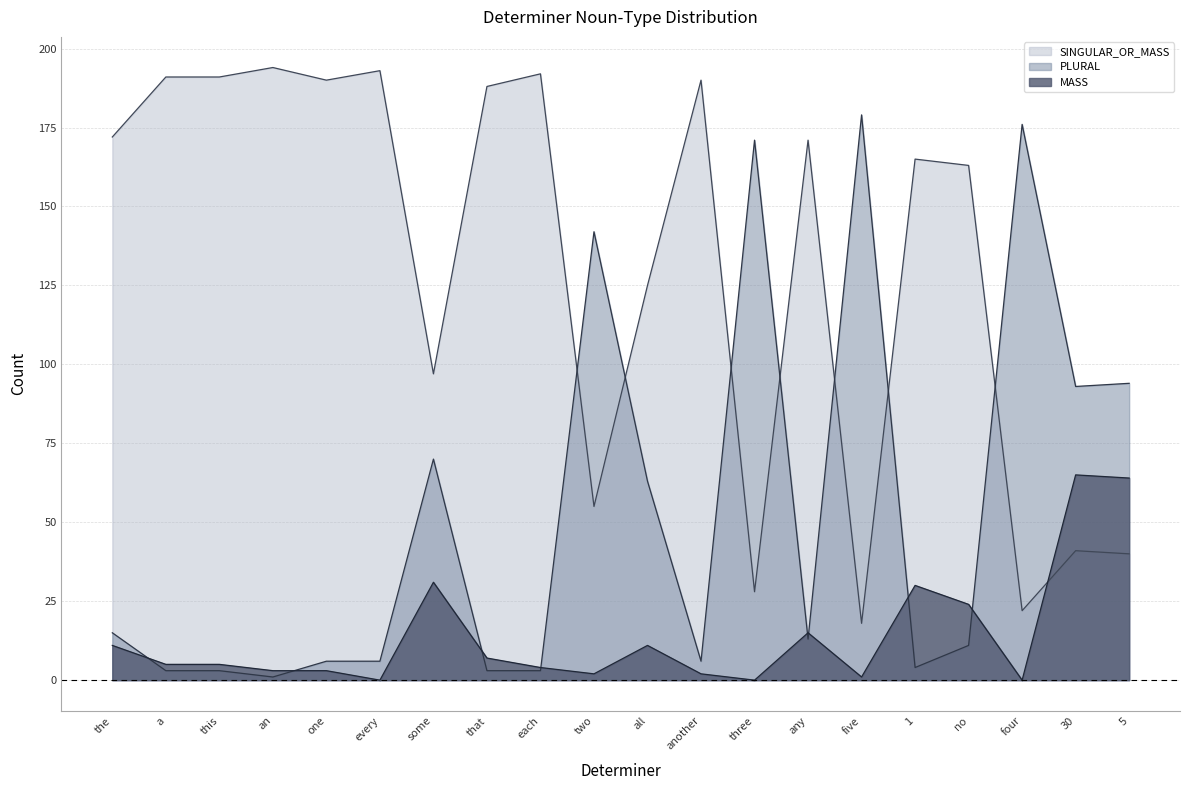

Reading left to right, list all the values displayed in this chart.

MASS: the=11	a=5	this=5	an=3	one=3	every=0	some=31	that=7	each=4	two=2	all=11	another=2	three=0	any=15	five=1	1=30	no=24	four=0	30=65	5=64
PLURAL: the=15	a=3	this=3	an=1	one=6	every=6	some=70	that=3	each=3	two=142	all=63	another=6	three=171	any=13	five=179	1=4	no=11	four=176	30=93	5=94
SINGULAR_OR_MASS: the=172	a=191	this=191	an=194	one=190	every=193	some=97	that=188	each=192	two=55	all=125	another=190	three=28	any=171	five=18	1=165	no=163	four=22	30=41	5=40